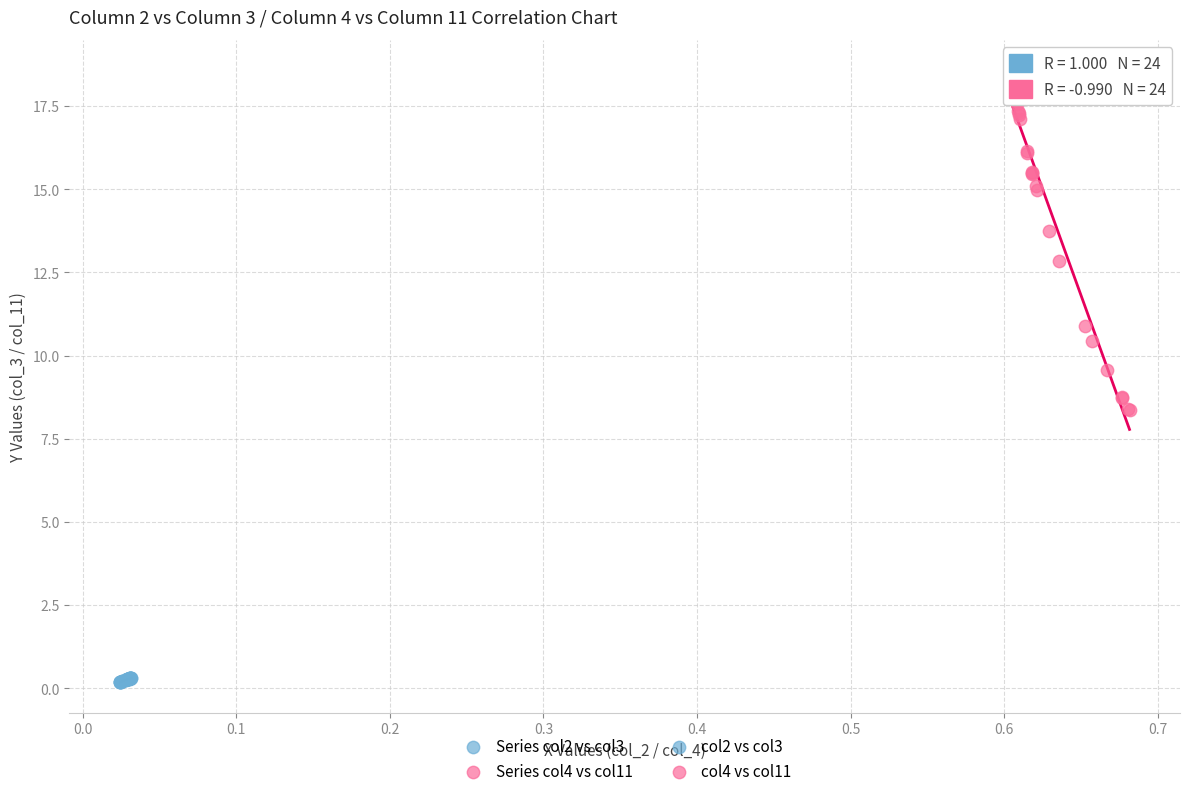

Which series reaches the maximum Y coordinate?

Series col4 vs col11